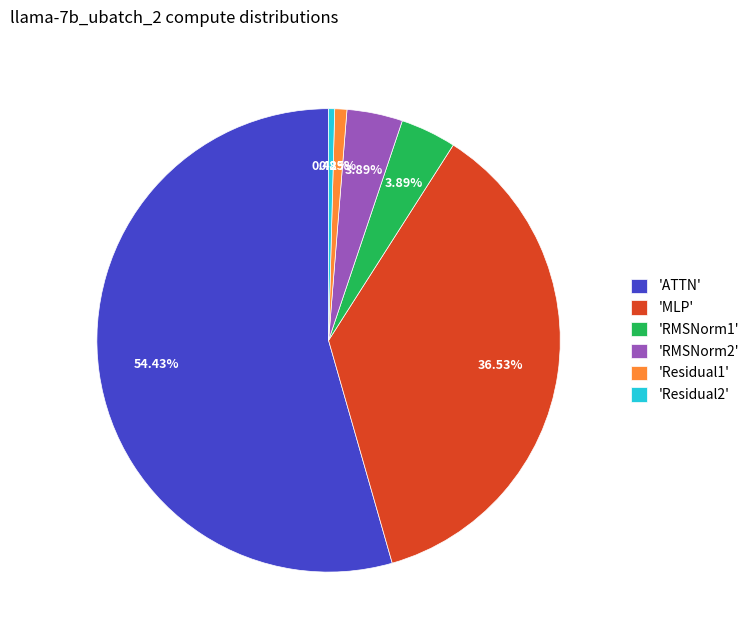

Does any single category account for the majority?

Yes